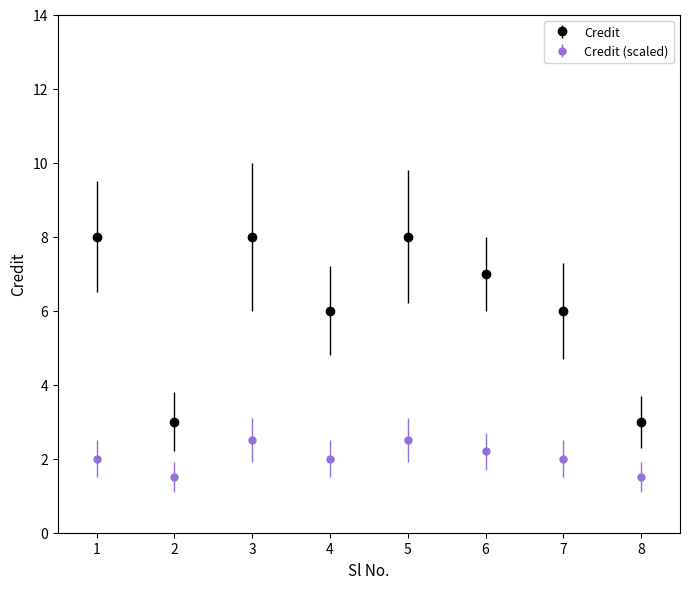

What is the minimum value shown in the chart?

1.5